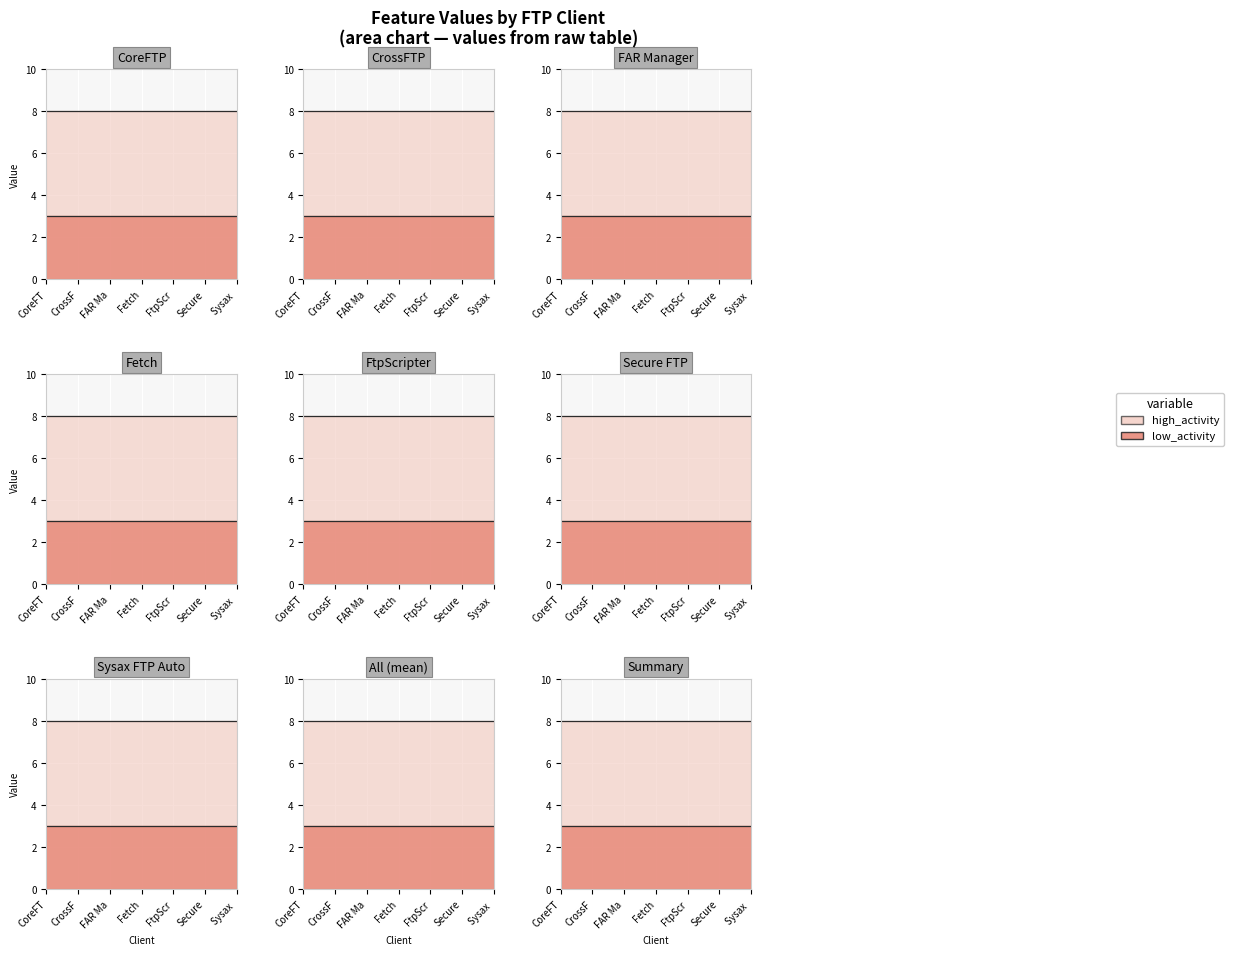

What position from the right is Fetch?

4